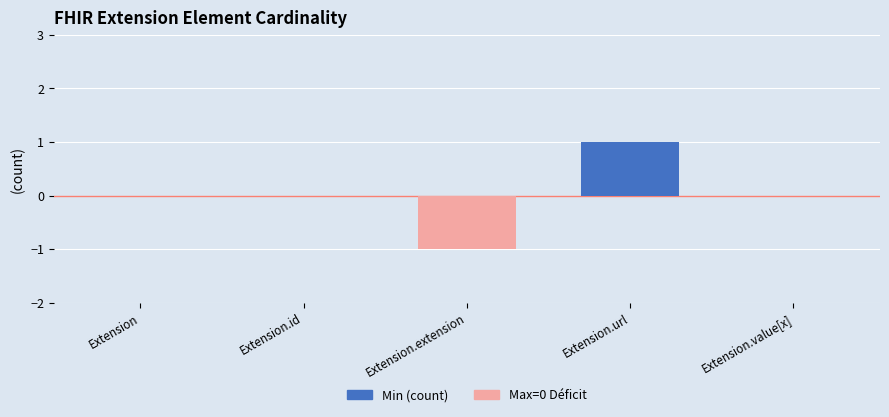

List the labels in order of Min (count) value, smallest first.

Extension, Extension.id, Extension.extension, Extension.value[x], Extension.url